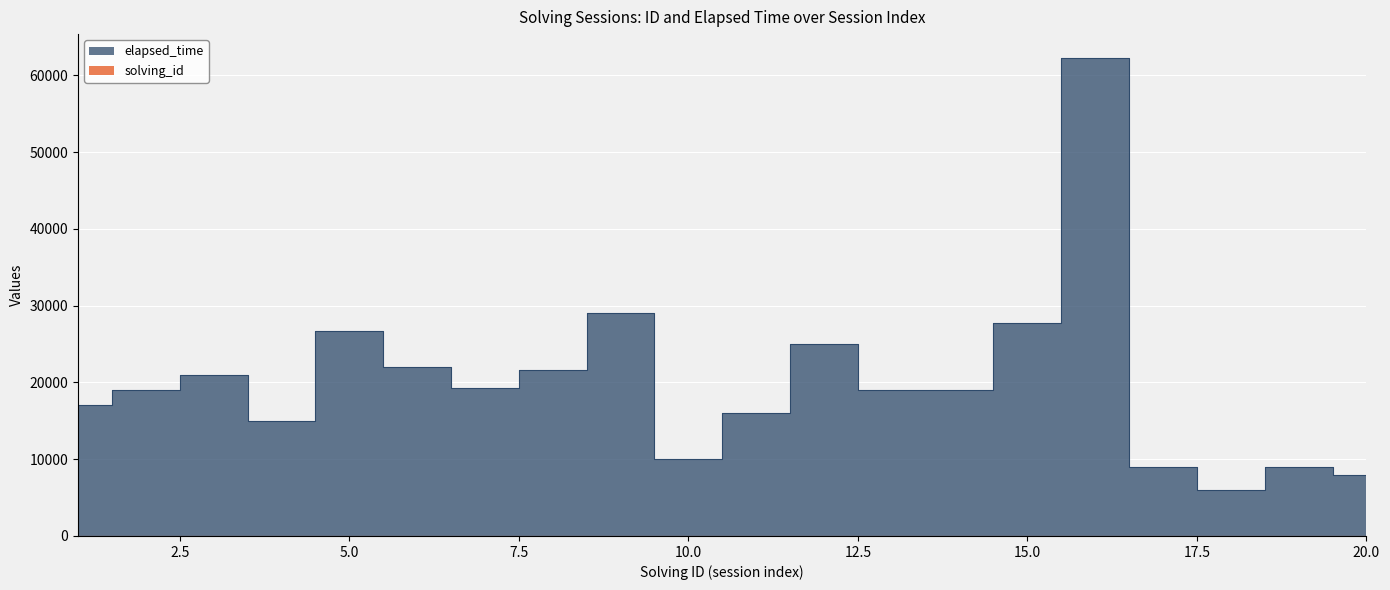

Is the value of solving_id at 16 greater than the value of elapsed_time at 5?

No